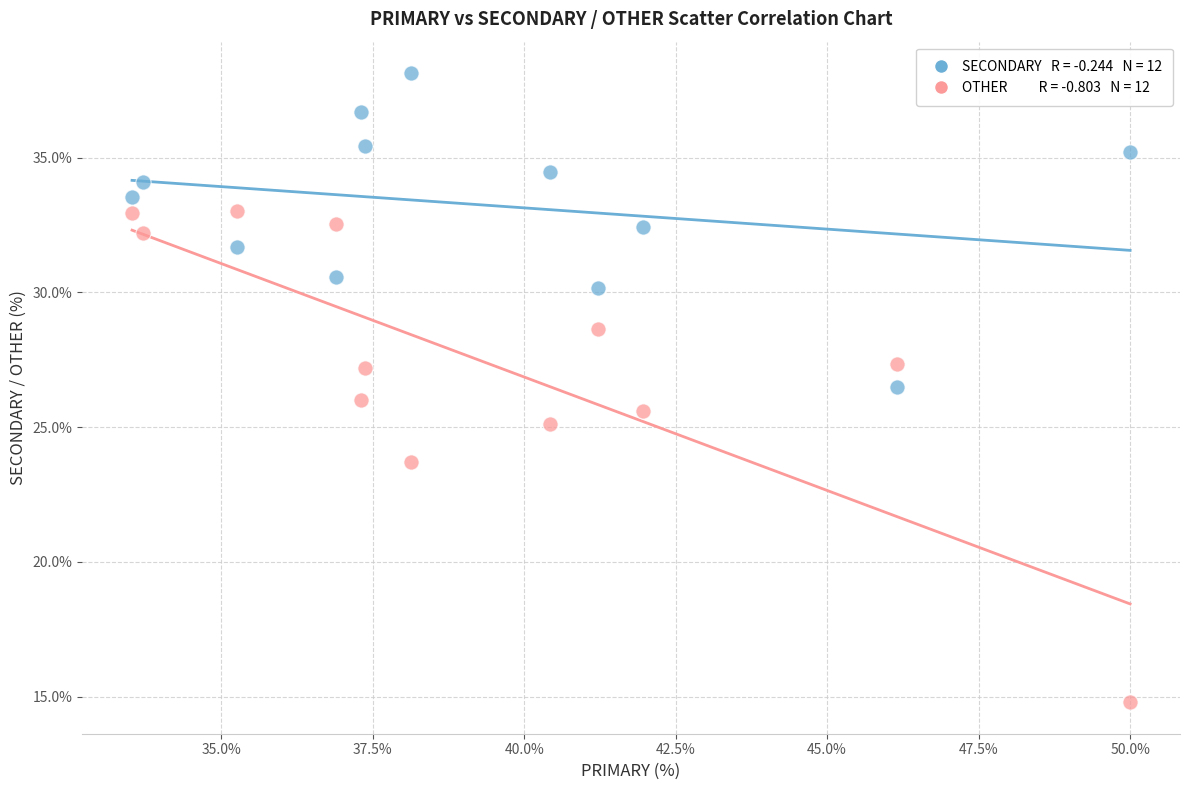

Across all data points, what is the range of Y values (max minus min)?

23.4